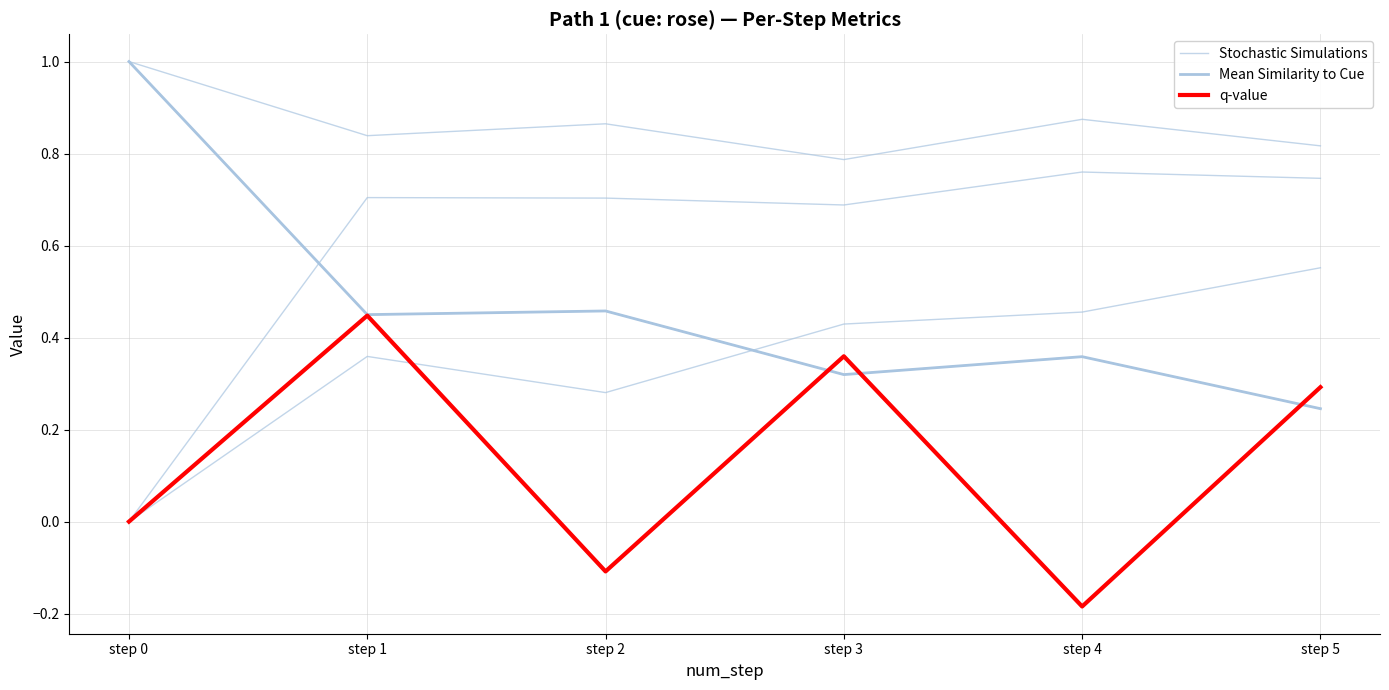

Which category has the highest value in the adequacy_to_cue series?

step 0